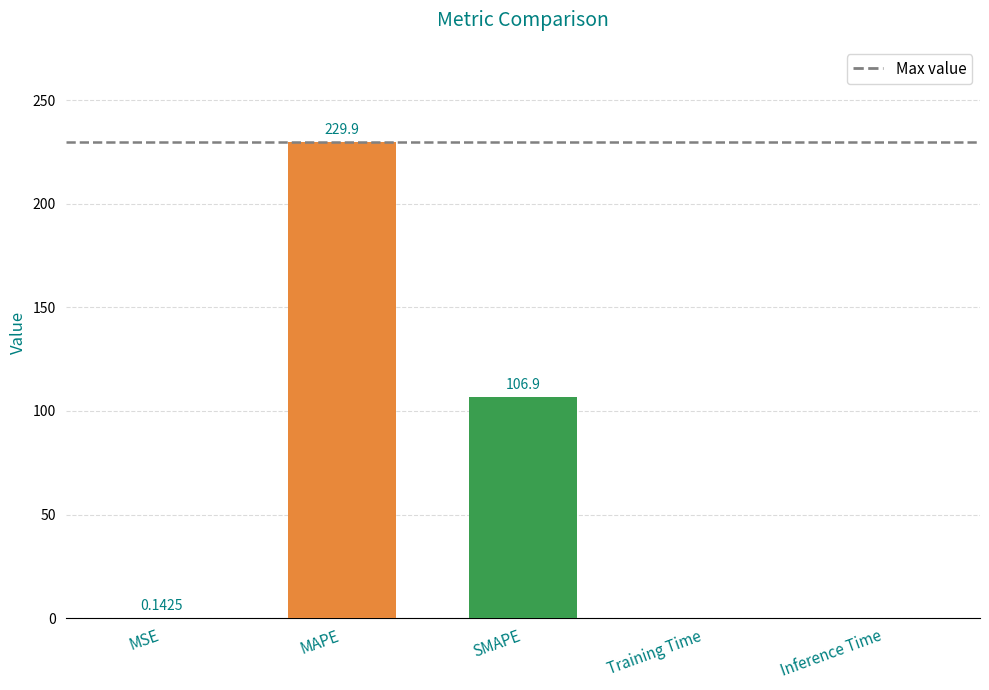

At which category does the chart reach its peak across all series?

MAPE